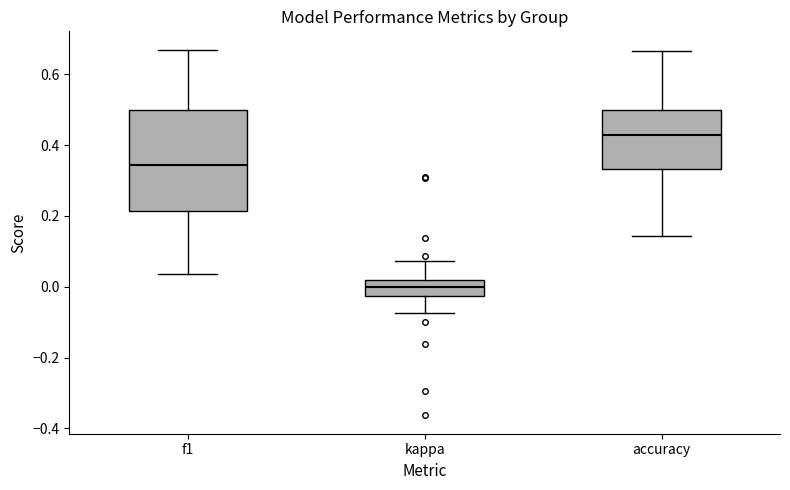

Reading left to right, transcribe this box plot: for each box, give where its median line is, the range the box spans, and where its two whiskers end, as read against the y-axis. The values are not printed on the chart, so give them approximately, as read against the axis.

f1: median 0.34, box 0.22 to 0.50, whiskers 0.04 to 0.66
kappa: median 0.00, box -0.02 to 0.02, whiskers -0.08 to 0.08
accuracy: median 0.42, box 0.34 to 0.50, whiskers 0.14 to 0.66